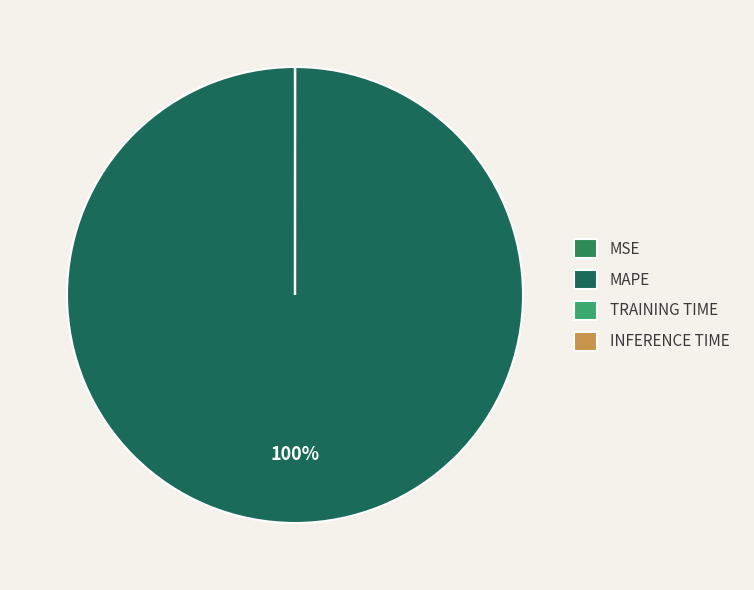

Rank the categories by value from lowest to highest.

Inference Time, Training Time, MSE, MAPE